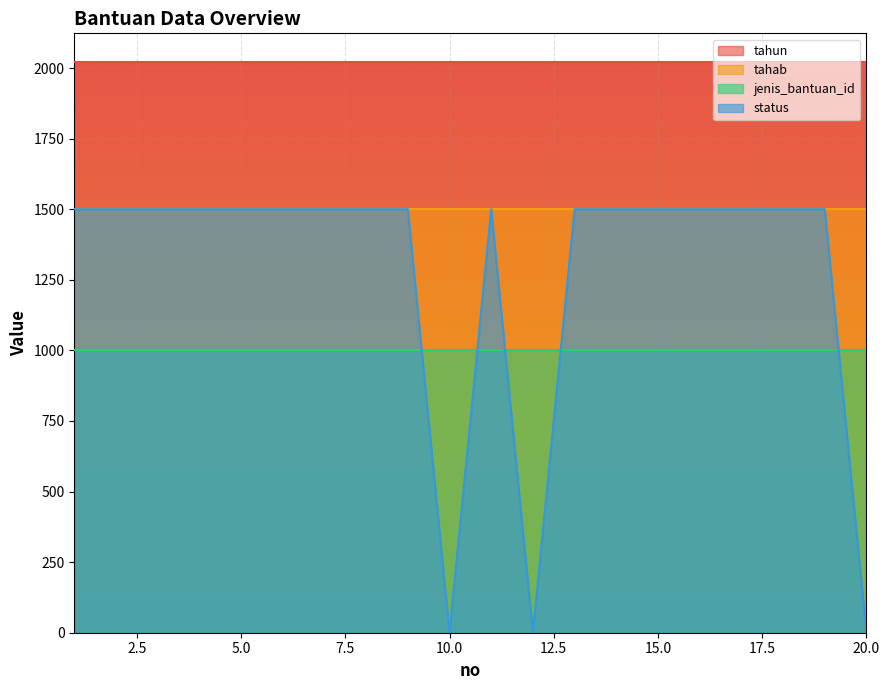

Which series has the largest range (max minus min)?

status